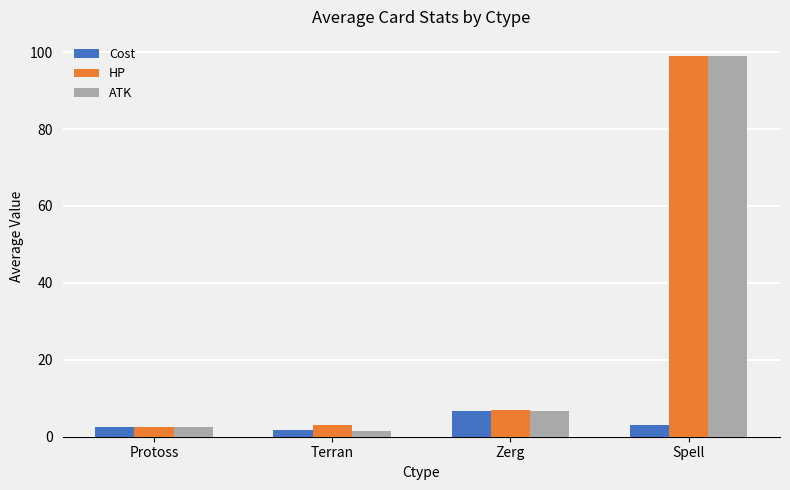

What is the label of the 3rd bar from the left?

Zerg